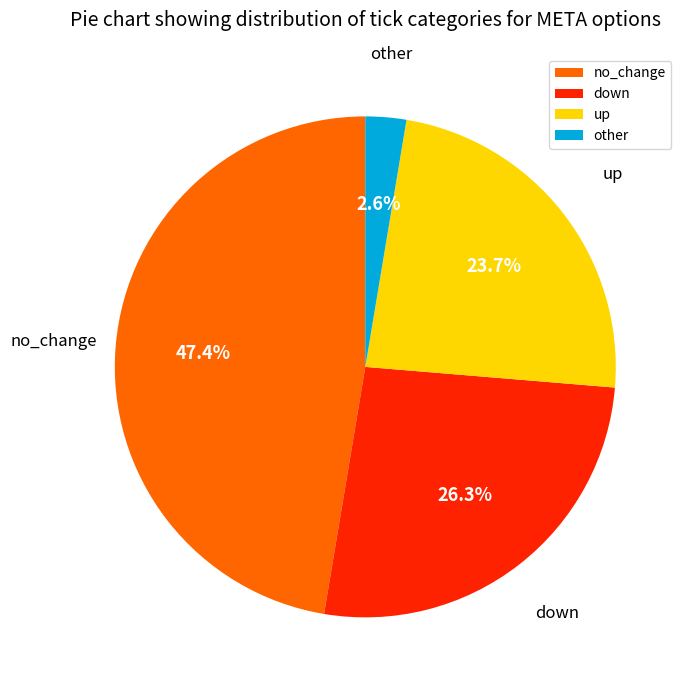

Combined, do down and other account for over 50%?

No